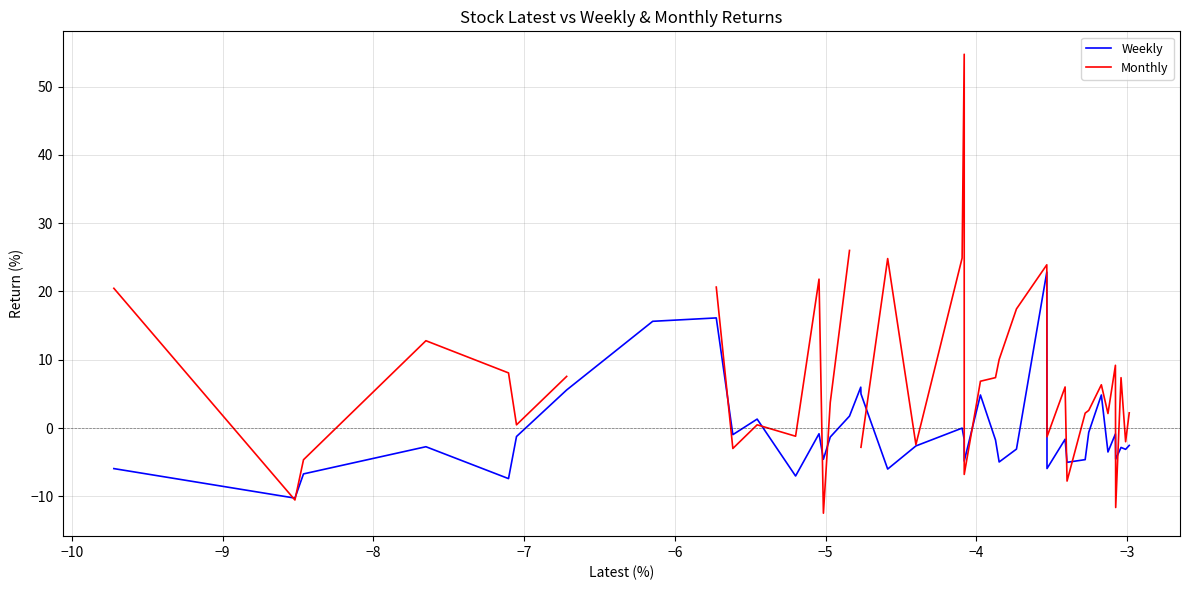

What is the difference between the second highest and minimum values in the Weekly series?

26.4